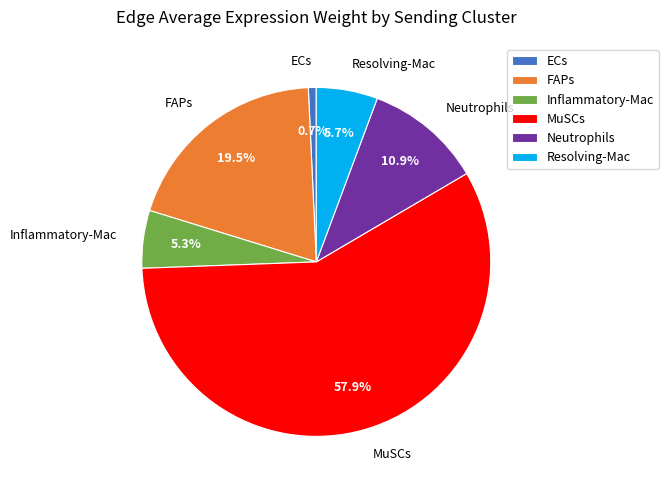

To the nearest percent, what is the difference between the largest and smallest slice percentages?

57%